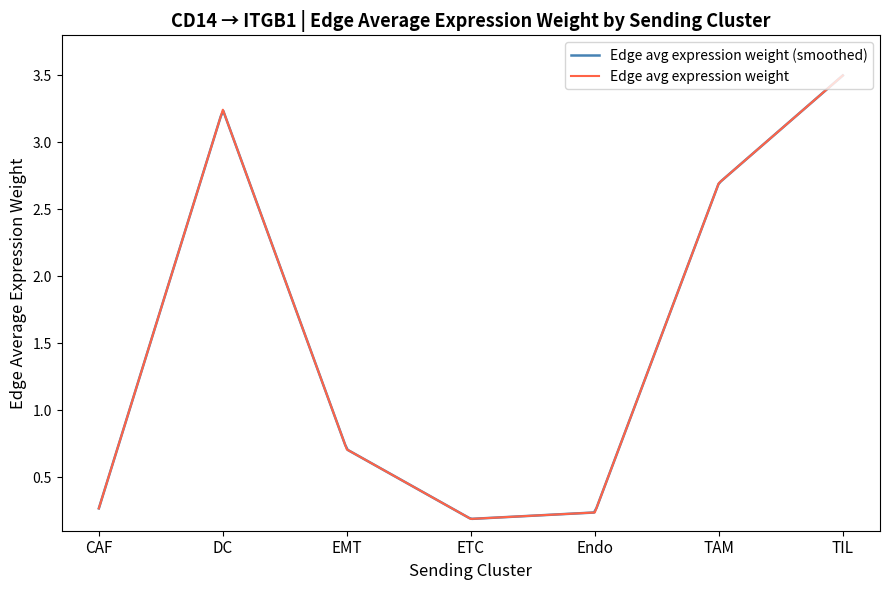

Which category has the highest value across all series?

TIL